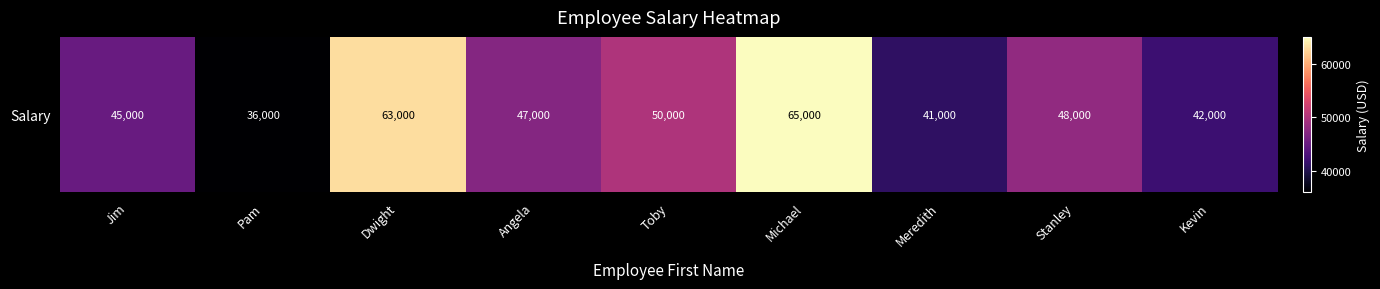

At which label is the value closest to 50500?

Toby